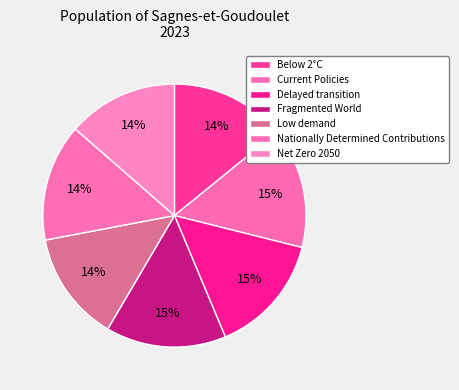

How many slices are in this pie chart?

7